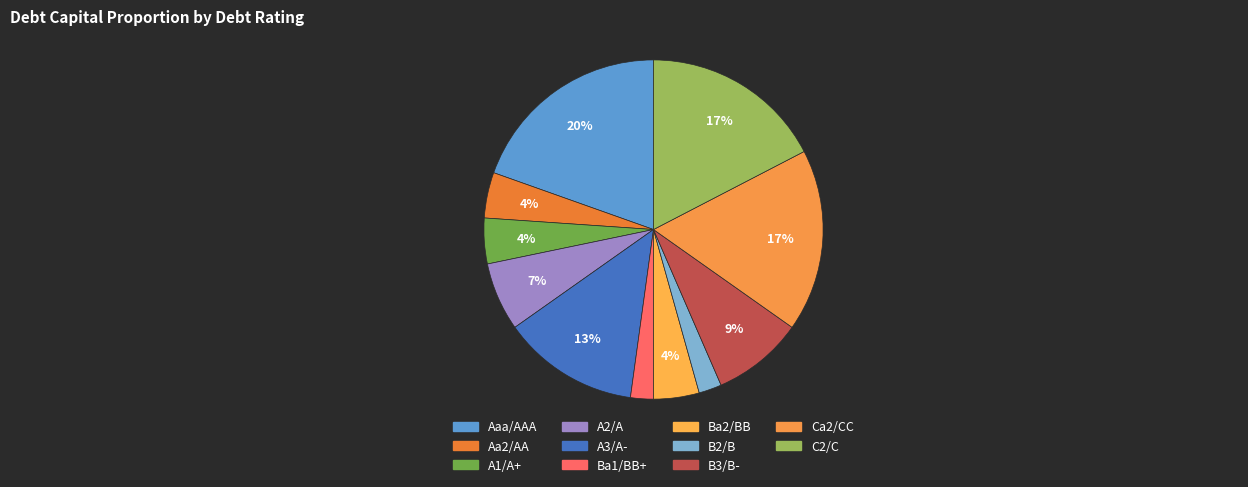

To the nearest percent, what is the combined percentage of Aa2/AA and A1/A+?

9%